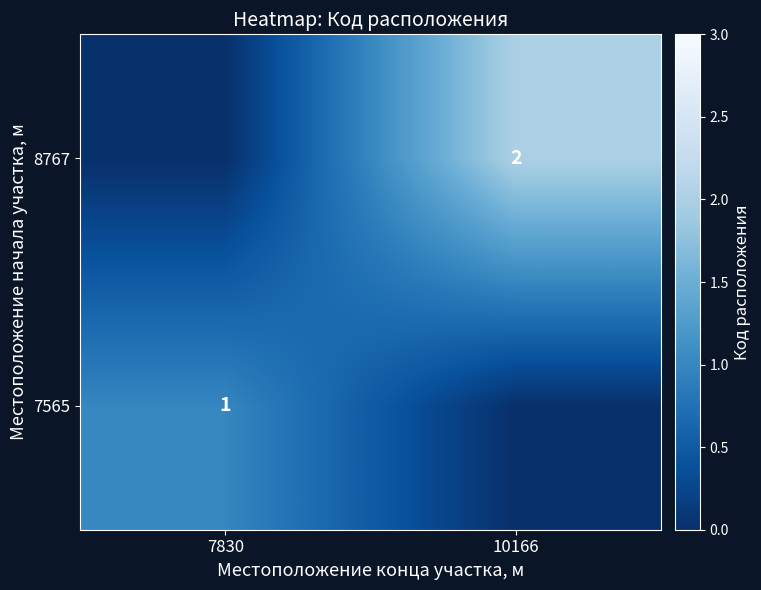

True or false: 7565 has a value of 2 at 7830.

False